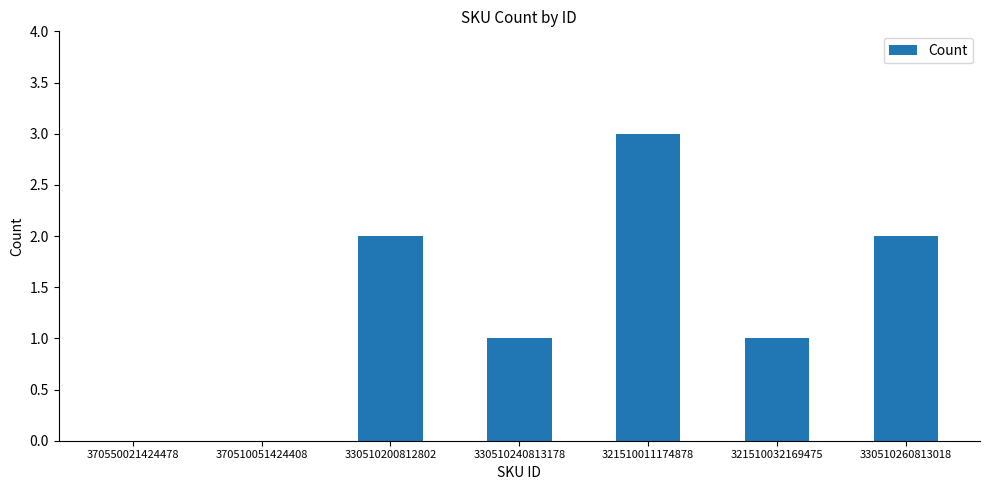

What is the sum of the values at 330510240813178 and 370550021424478?

1